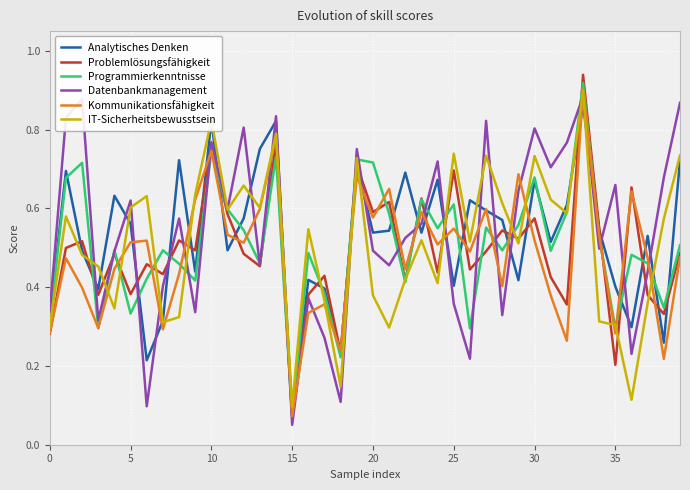

Where is Kommunikationsfähigkeit nearest to the value 0?

15